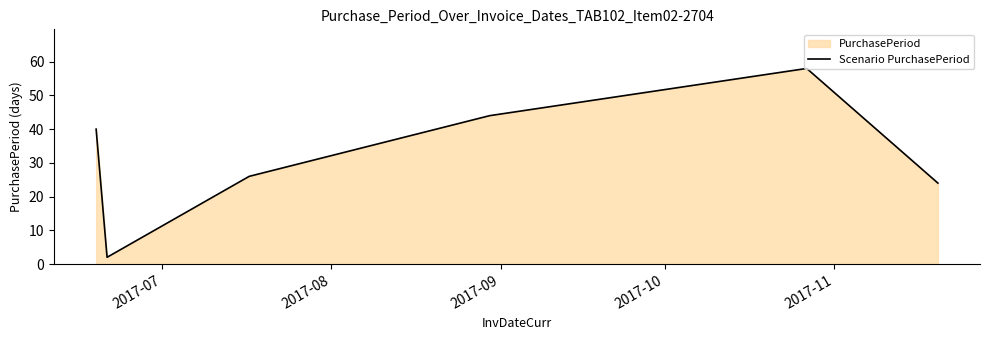

How many interior local peaks (higher than both neighbors) does the data have?

1